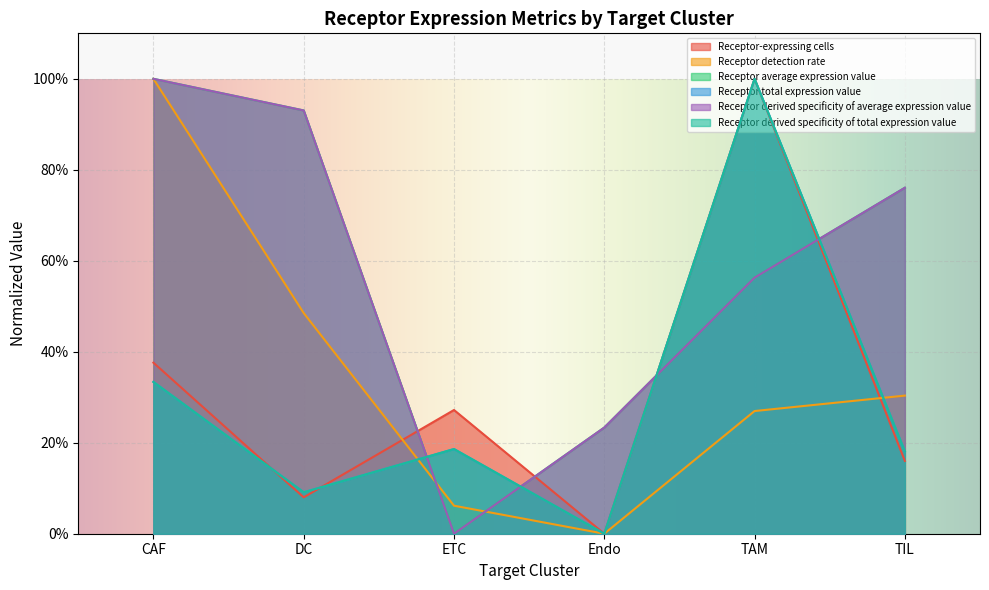

Which category has the lowest value in the Receptor average expression value series?

ETC